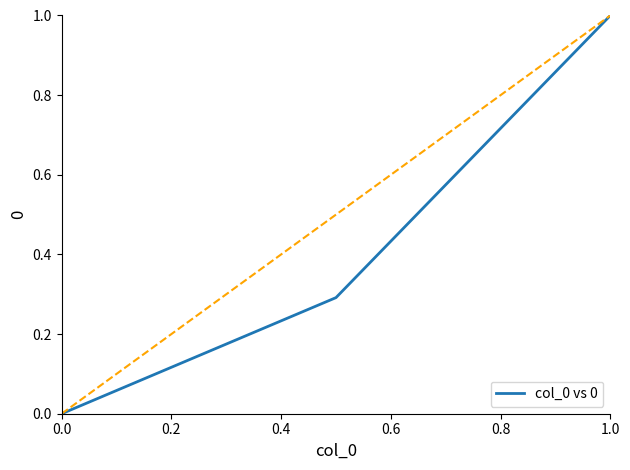

Count the values in the range 0 to 1.

3